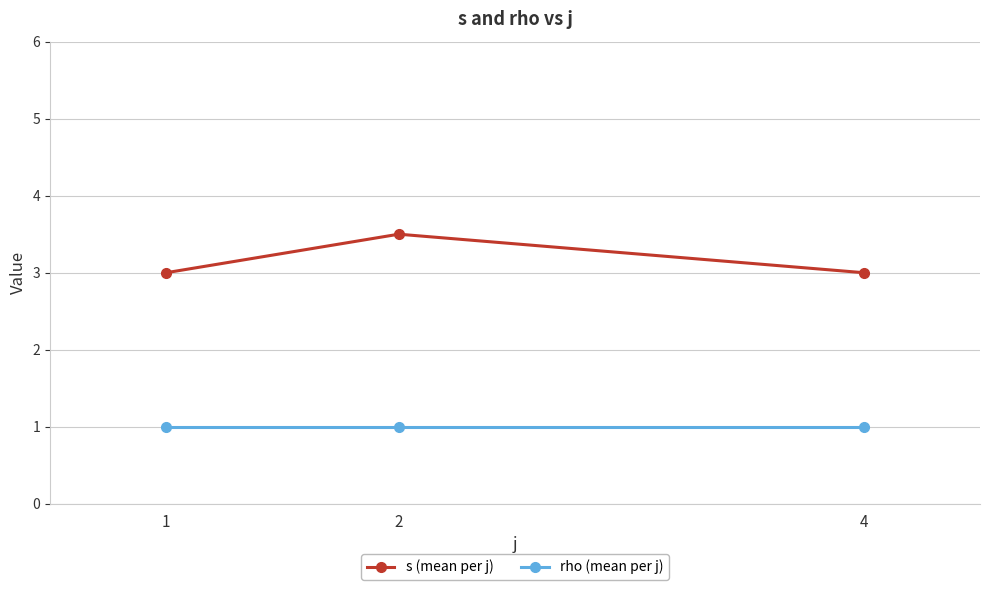

What is the highest value of the s (mean per j) series?

3.5